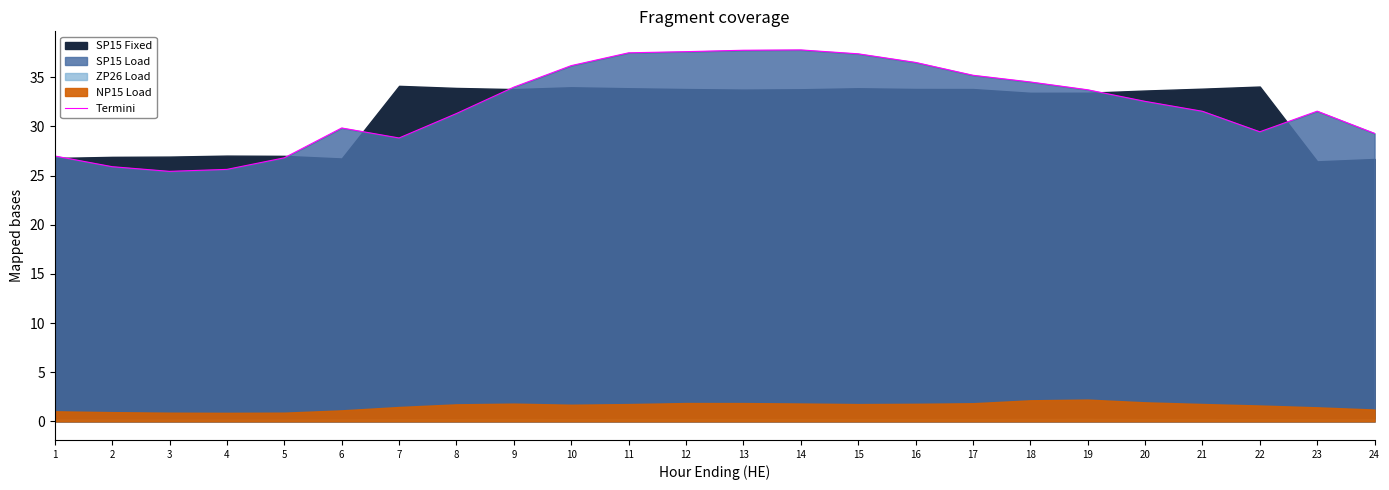

Reading left to right, transcribe all the data shown in this chart.

1=27.0	2=25.9	3=25.4	4=25.6	5=26.8	6=29.8	7=28.8	8=31.3	9=34.0	10=36.2	11=37.5	12=37.6	13=37.7	14=37.8	15=37.4	16=36.5	17=35.2	18=34.5	19=33.7	20=32.5	21=31.5	22=29.4	23=31.5	24=29.3